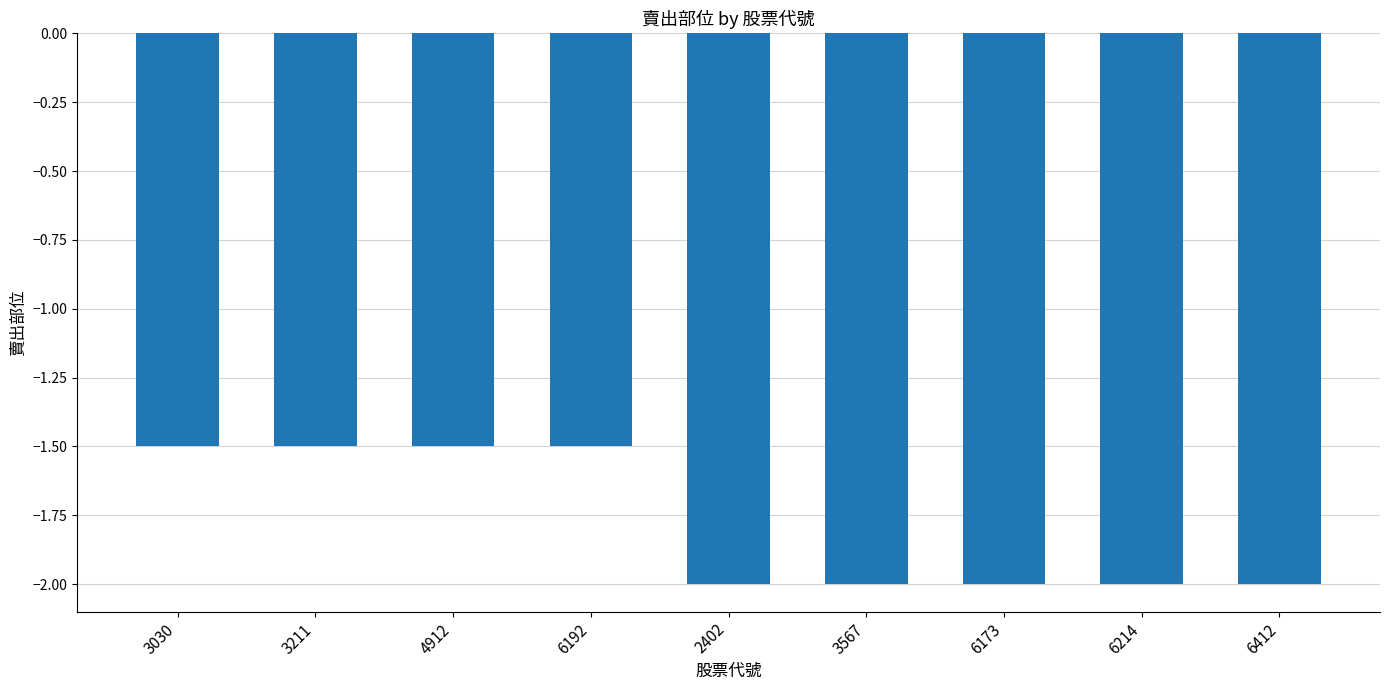

What is the label of the 7th bar from the left?

6173